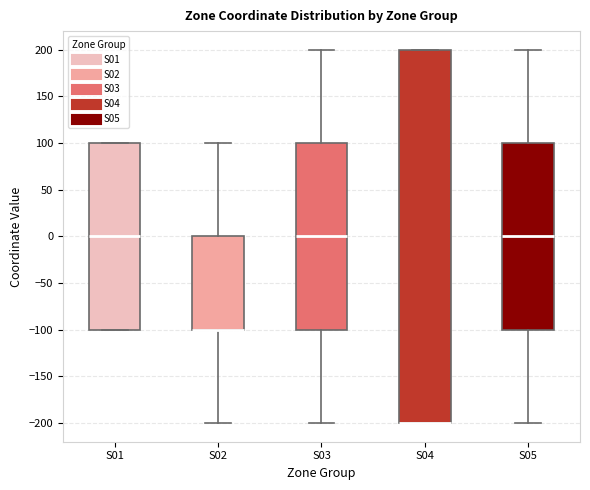

Which box is the tallest, from its lower edge to its upper edge?

S04